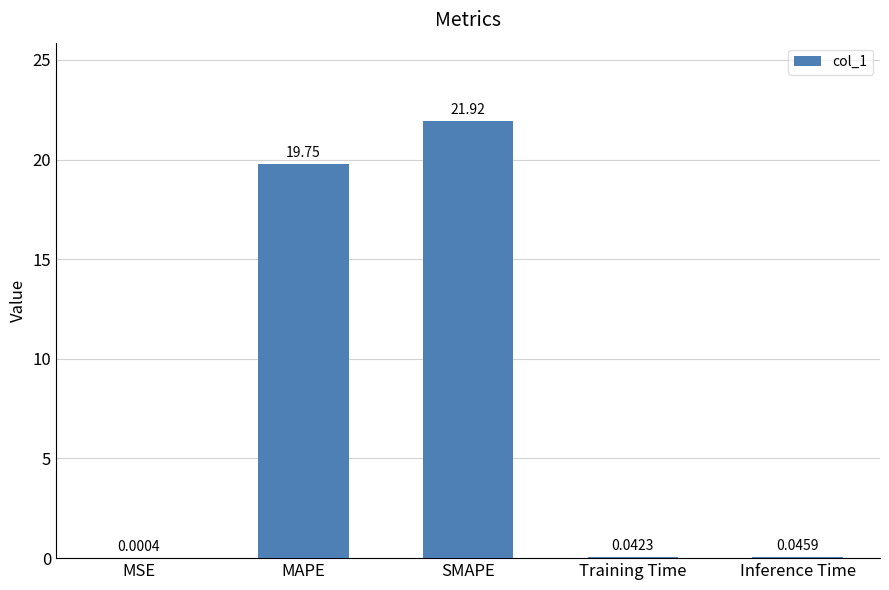

Which has a higher value, MSE or Training Time?

Training Time